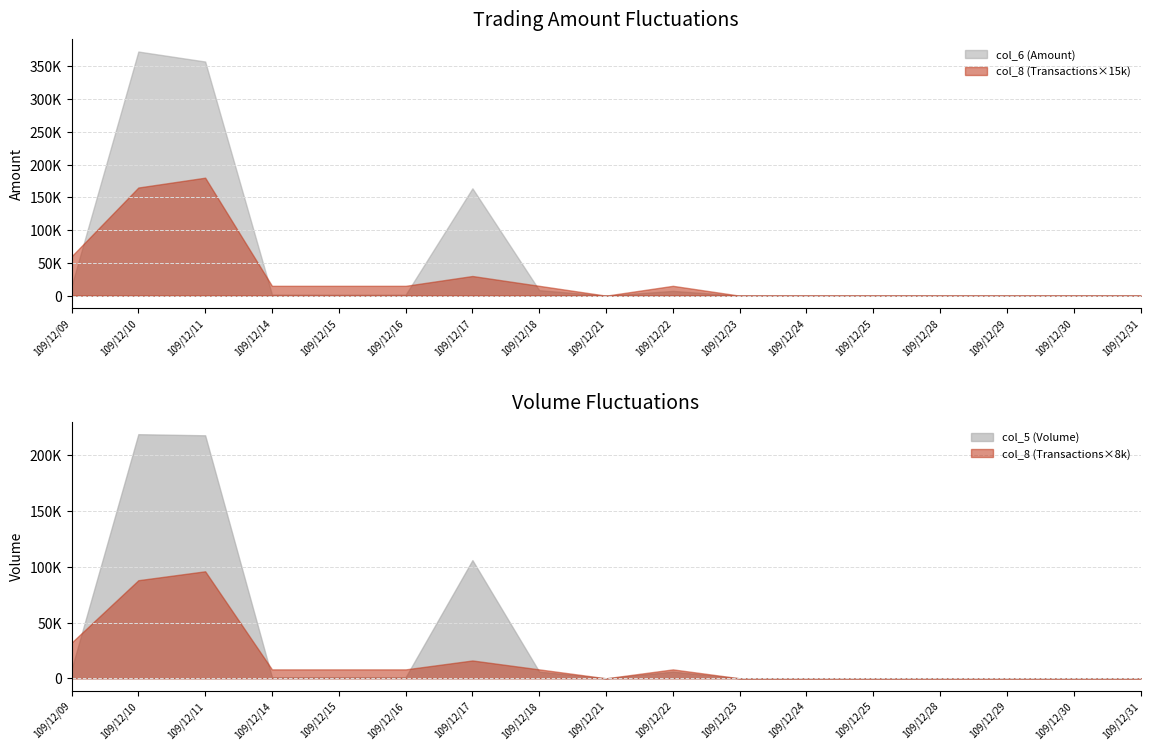

How many values in the col_8 (Transactions) series are below 1?

8